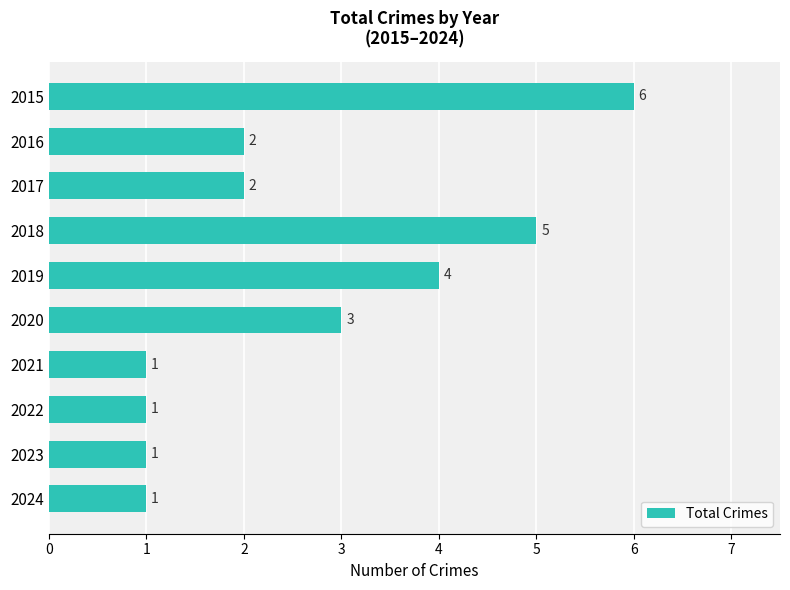

At which label is the value closest to 3?

2020